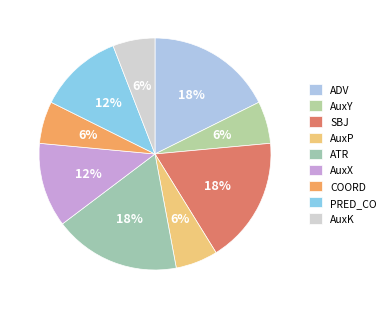

How many slices are in this pie chart?

9